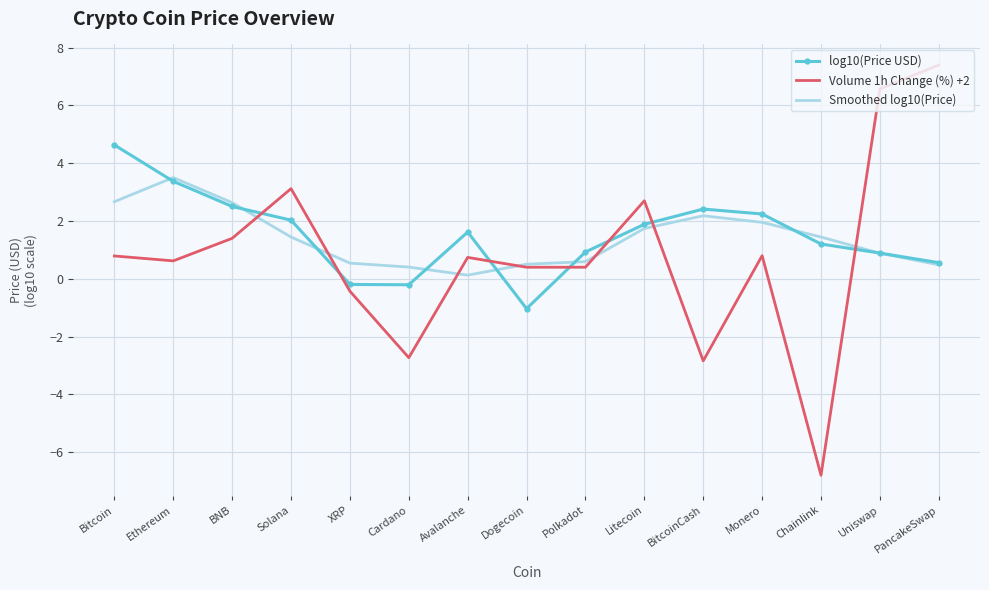

What is the minimum value for Volume 1h Change (%) +2?

-6.8